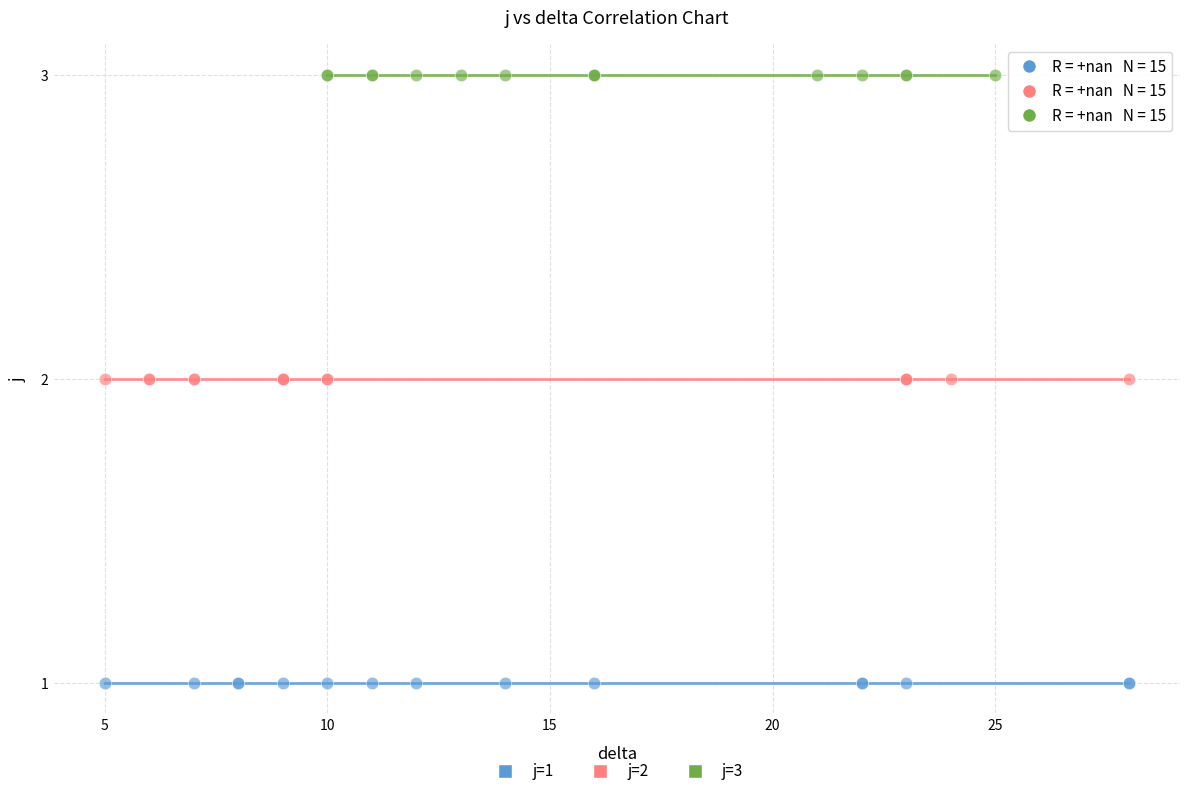

Which series reaches the minimum Y coordinate?

j=1